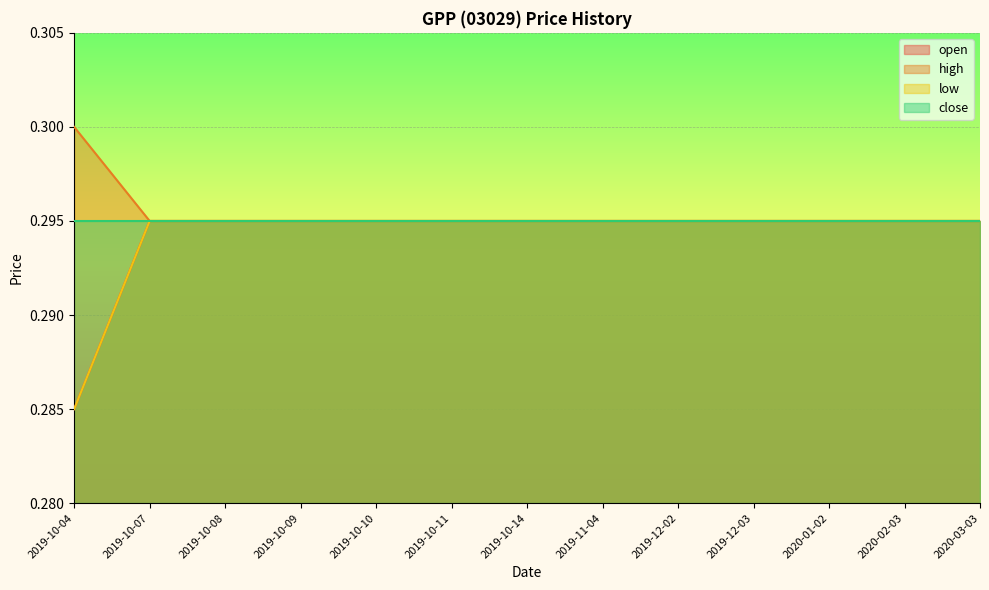

What is the sum of the open values at 2019-10-07 and 2020-01-02?

0.6